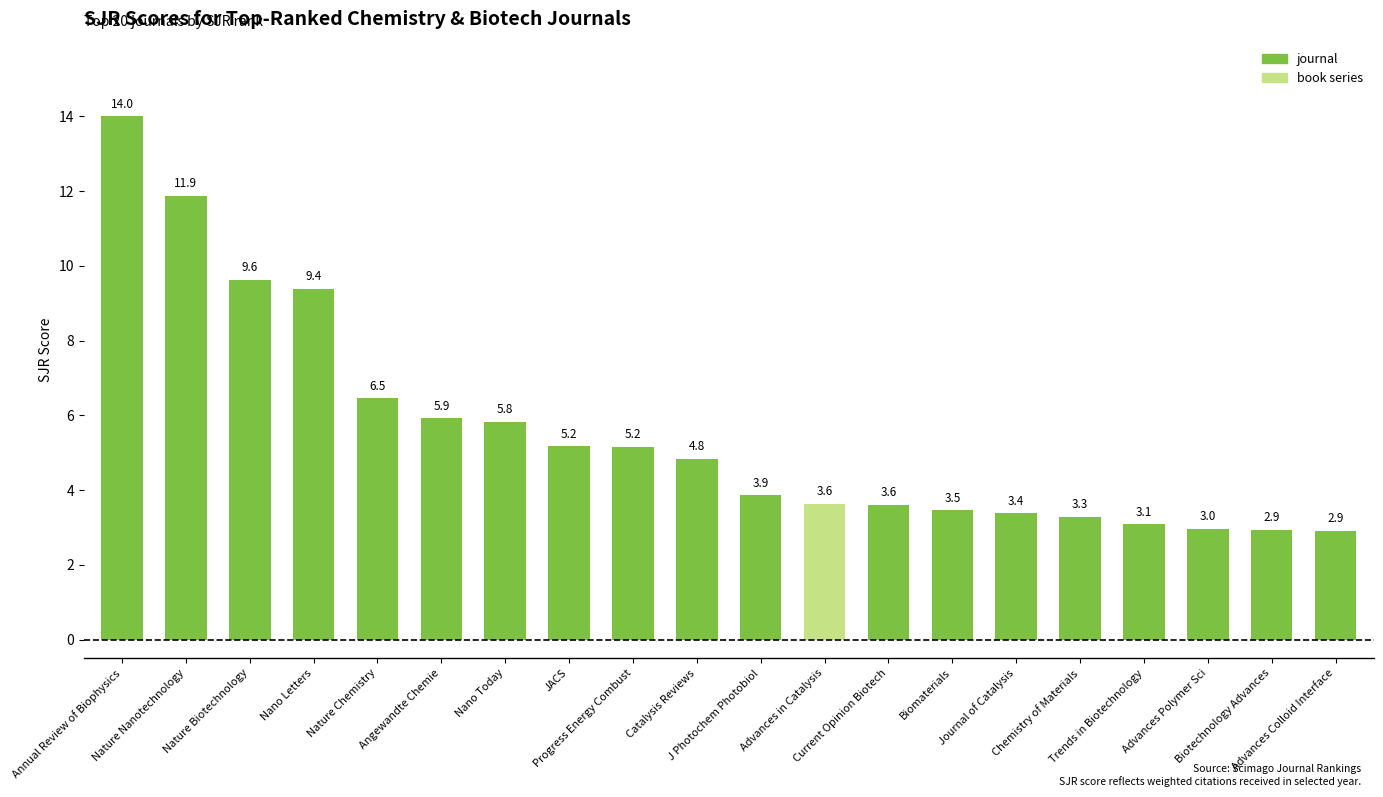

What is the value of the 1st bar from the left?

14.0